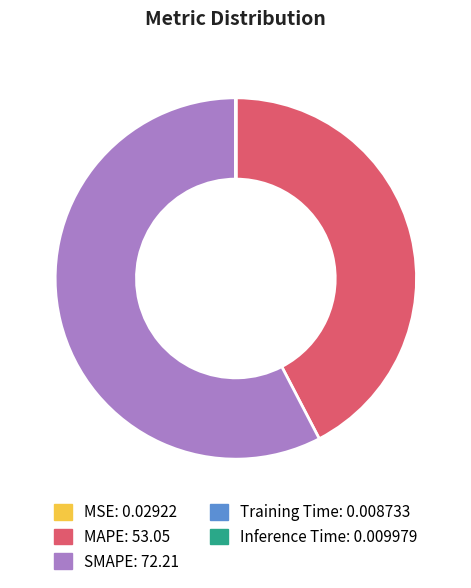

The SMAPE slice represents 58% of the pie. True or false?

True